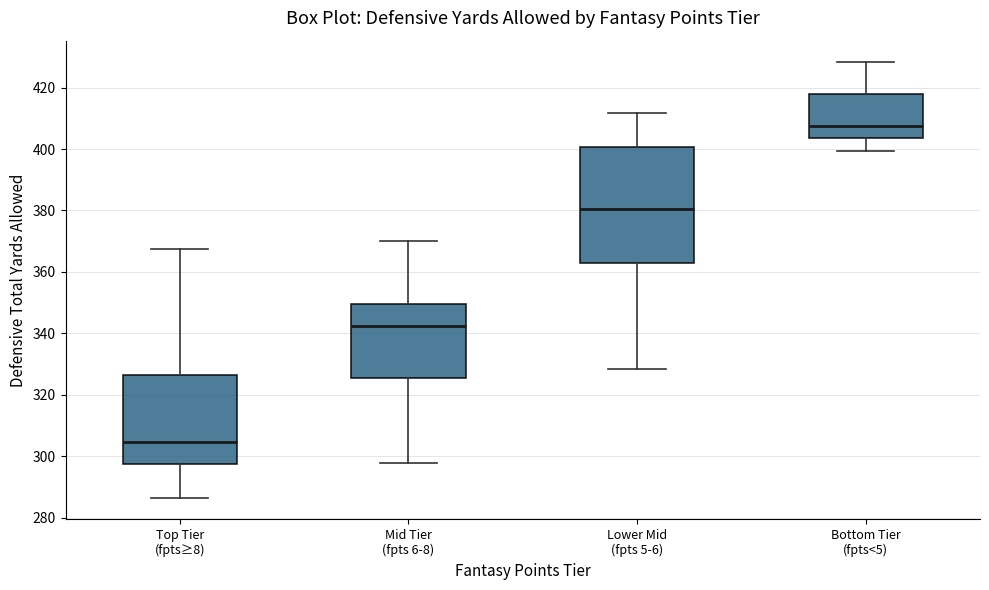

Which box's median line is the lowest?

Top Tier (fpts≥8)